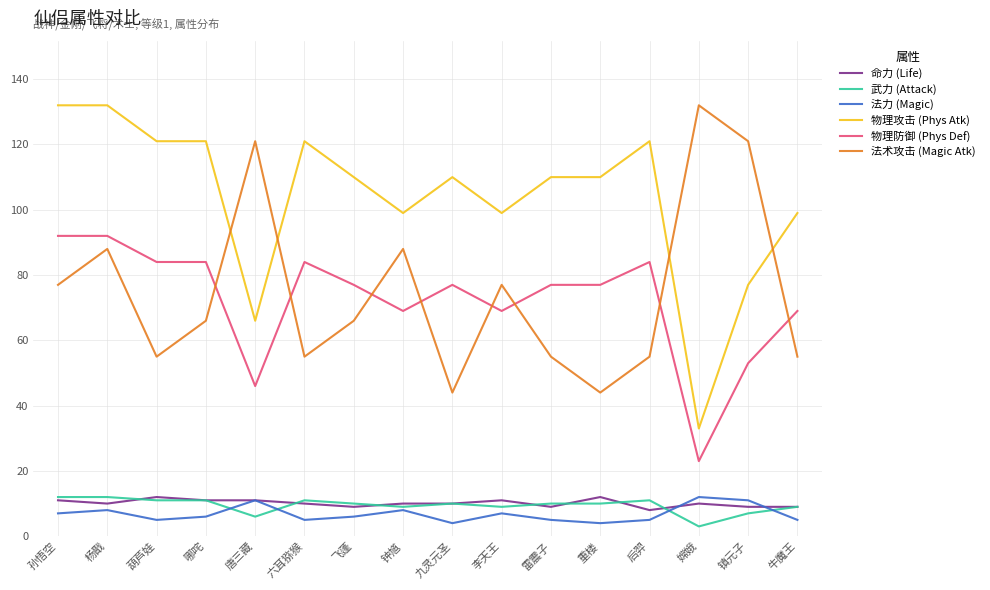

Which series changed the most between 嫦娥 and 镇元子?

物理攻击 (Phys Atk)